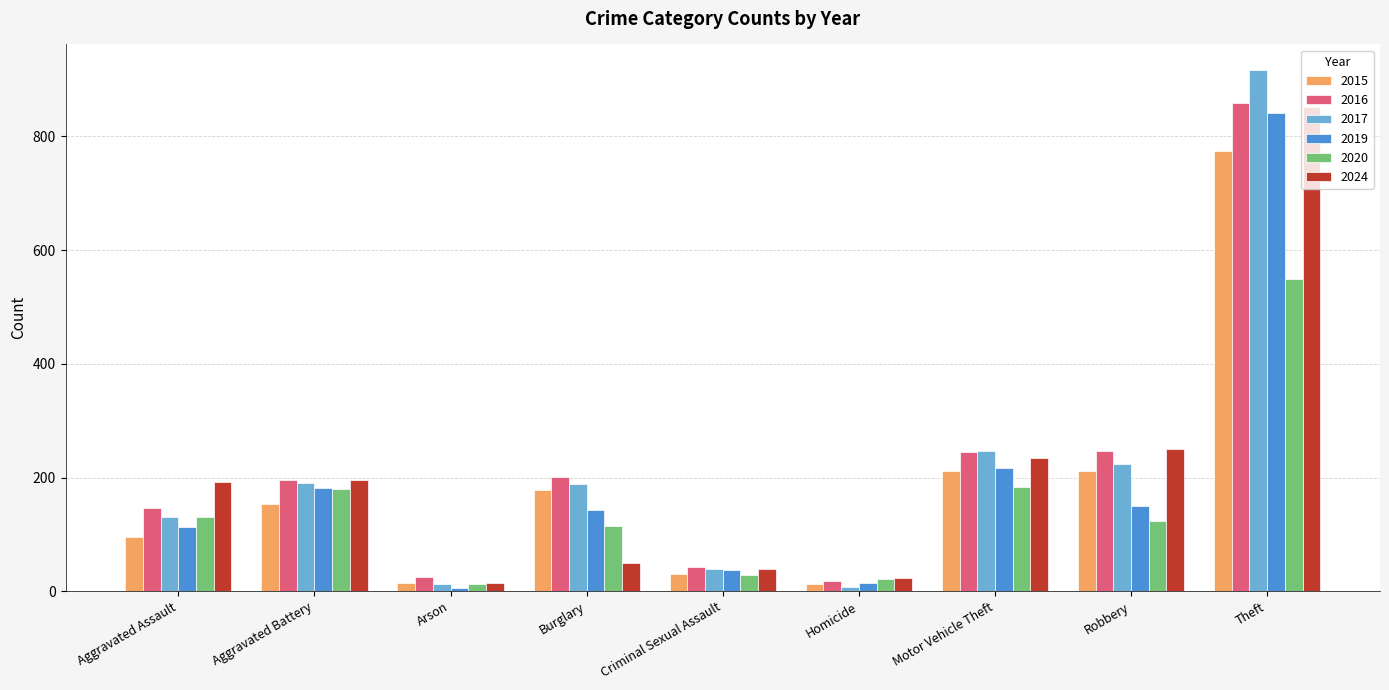

Which series has the widest spread of values?

2017